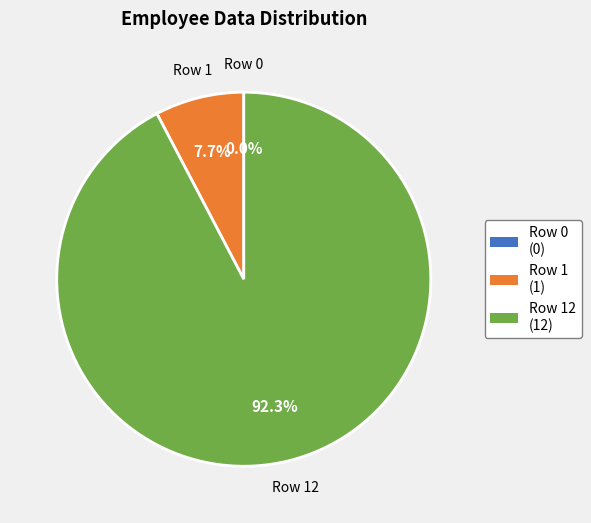

Does Row 0 account for over 50% of the chart?

No